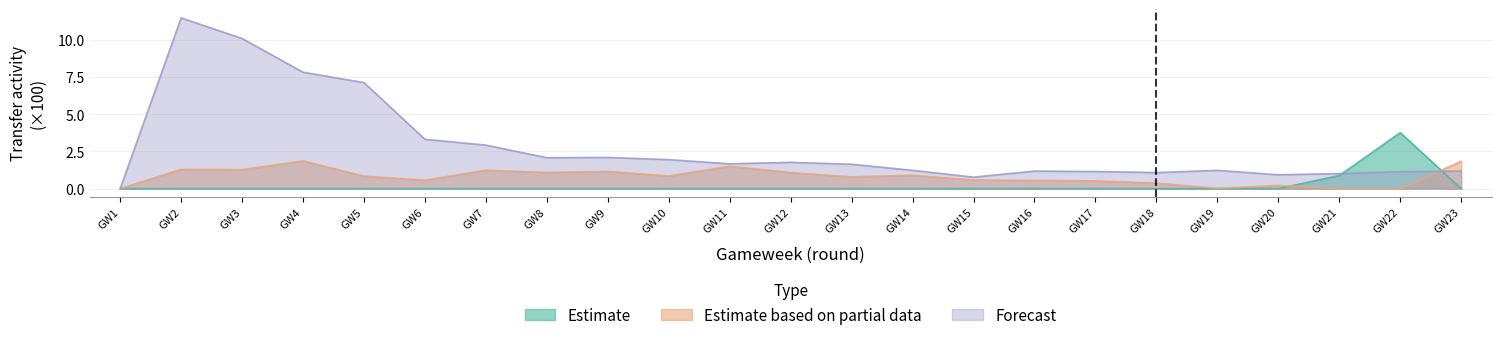

Reading right to left, what are all the values shown in this chart?

Estimate: 23=0.0	22=3.8	21=0.9	20=0.0	19=0.0	18=0.0	17=0.0	16=0.0	15=0.0	14=0.0	13=0.0	12=0.0	11=0.0	10=0.0	9=0.0	8=0.0	7=0.0	6=0.0	5=0.0	4=0.0	3=0.0	2=0.0	1=0.0
Estimate based on partial data: 23=1.8	22=0.0	21=0.0	20=0.2	19=0.0	18=0.4	17=0.5	16=0.6	15=0.6	14=0.9	13=0.8	12=1.1	11=1.5	10=0.8	9=1.2	8=1.1	7=1.2	6=0.6	5=0.8	4=1.9	3=1.3	2=1.3	1=0.0
Forecast: 23=1.2	22=1.1	21=1.0	20=0.9	19=1.2	18=1.1	17=1.1	16=1.2	15=0.8	14=1.2	13=1.6	12=1.8	11=1.7	10=1.9	9=2.1	8=2.1	7=2.9	6=3.3	5=7.1	4=7.8	3=10.1	2=11.5	1=0.0